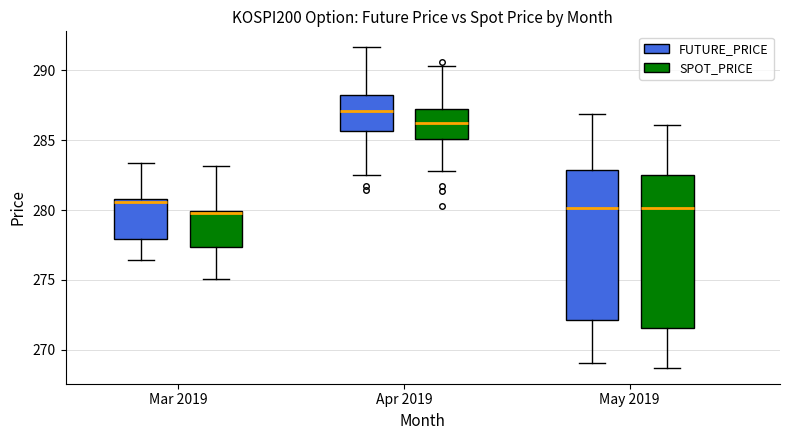

Reading left to right, transcribe this box plot: for each box, give where its median line is, the range the box spans, and where its two whiskers end, as read against the y-axis. The values are not printed on the chart, so give them approximately, as read against the axis.

Mar 2019 (FUTURE_PRICE): median 280.5, box 278.0 to 281.0, whiskers 276.5 to 283.5
Mar 2019 (SPOT_PRICE): median 280.0, box 277.5 to 280.0, whiskers 275.0 to 283.0
Apr 2019 (FUTURE_PRICE): median 287.0, box 285.5 to 288.0, whiskers 282.5 to 291.5
Apr 2019 (SPOT_PRICE): median 286.5, box 285.0 to 287.5, whiskers 283.0 to 290.5
May 2019 (FUTURE_PRICE): median 280.0, box 272.0 to 283.0, whiskers 269.0 to 287.0
May 2019 (SPOT_PRICE): median 280.0, box 271.5 to 282.5, whiskers 268.5 to 286.0